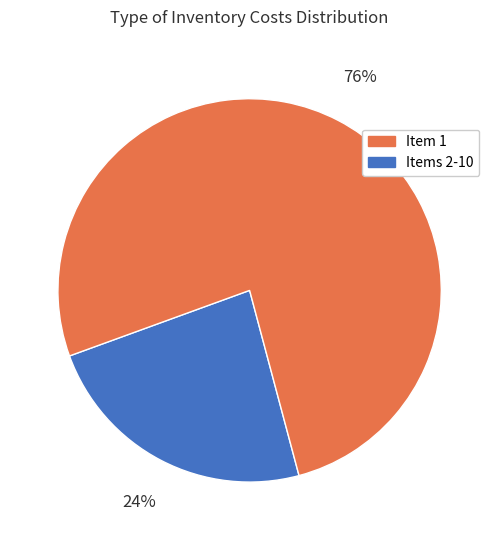

To the nearest percent, what is the average slice percentage?

50%